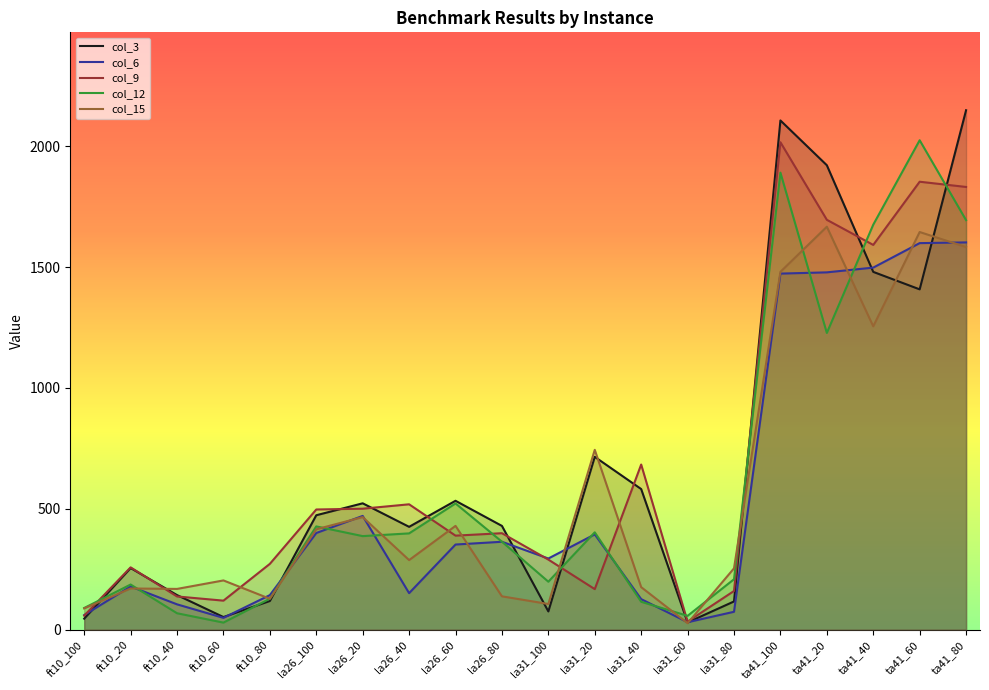

Reading left to right, transcribe all the data shown in this chart.

col_3: 45.3	254.7	142.9	52.0	118.5	473.2	522.5	425.2	533.0	429.1	75.3	714.8	581.5	29.7	116.5	2106.4	1921.1	1480.0	1407.7	2148.7
col_6: 60.2	178.5	104.6	48.7	142.7	399.6	470.4	150.8	352.0	363.5	294.2	394.0	126.2	30.6	73.8	1472.8	1478.0	1497.7	1598.9	1601.9
col_9: 58.0	257.6	137.2	119.9	272.0	497.0	500.3	518.4	388.8	398.9	289.7	167.5	683.0	33.1	159.8	2016.3	1695.4	1591.5	1852.9	1831.3
col_12: 89.5	186.5	67.7	29.0	128.0	427.0	386.8	398.1	521.9	363.8	198.2	402.5	115.2	57.0	208.4	1890.6	1227.4	1675.2	2024.5	1693.9
col_15: 87.9	170.2	168.4	203.5	127.6	415.0	465.5	287.6	429.2	137.7	106.0	743.8	175.7	26.6	253.5	1480.1	1666.8	1254.7	1644.9	1582.7